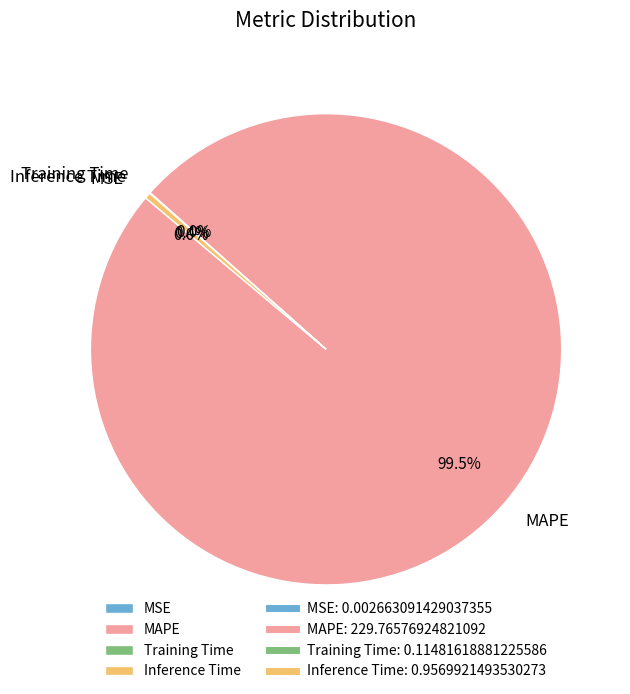

What is the majority slice?

MAPE